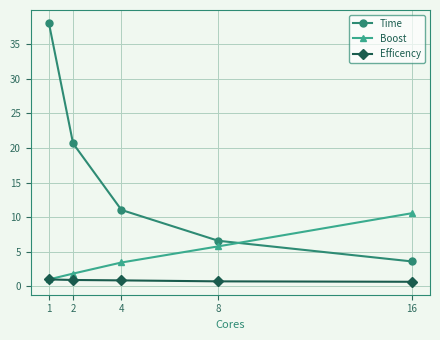

Is it true that Efficency equals 0.9 at 2?

True